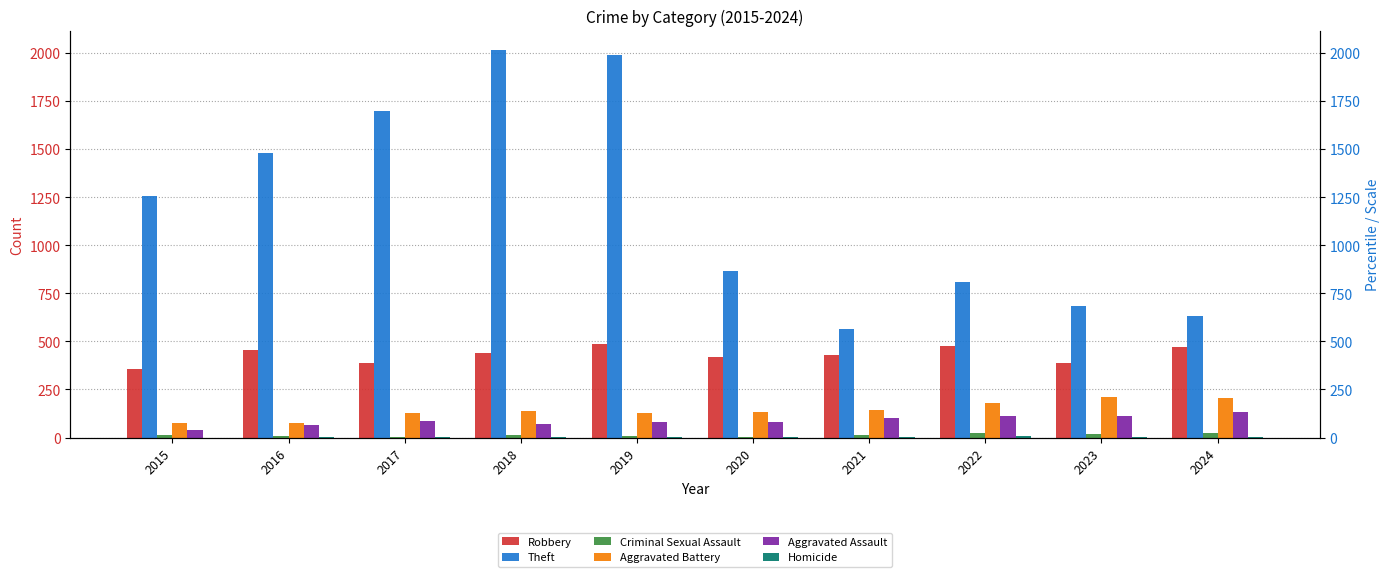

The Homicide series shows 1 at 2019. True or false?

True